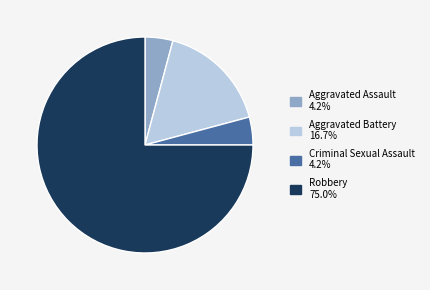

Which category has the biggest portion of the pie?

Robbery